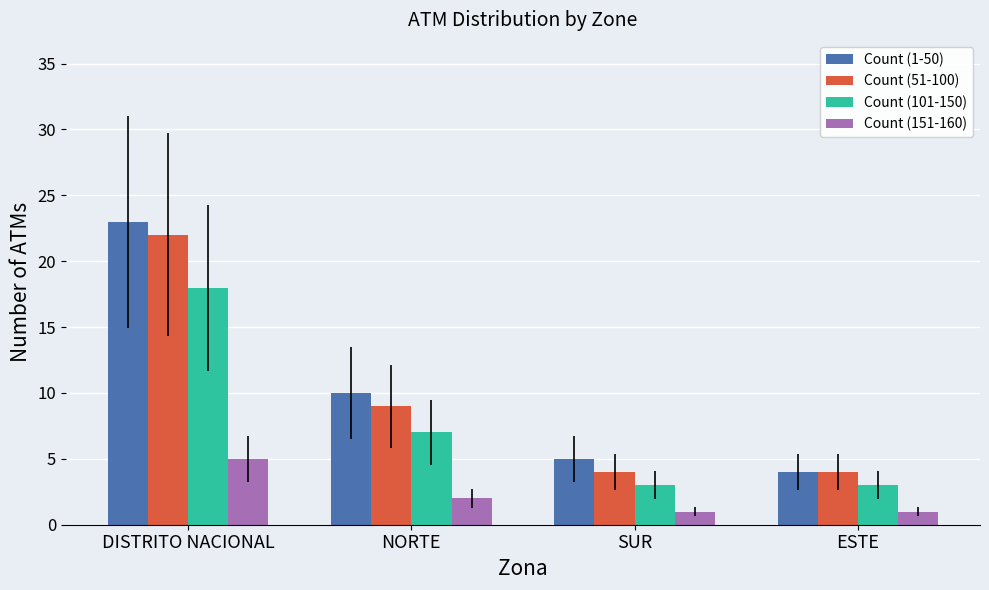

True or false: Count (151-160) has a value of 1 at ESTE.

True